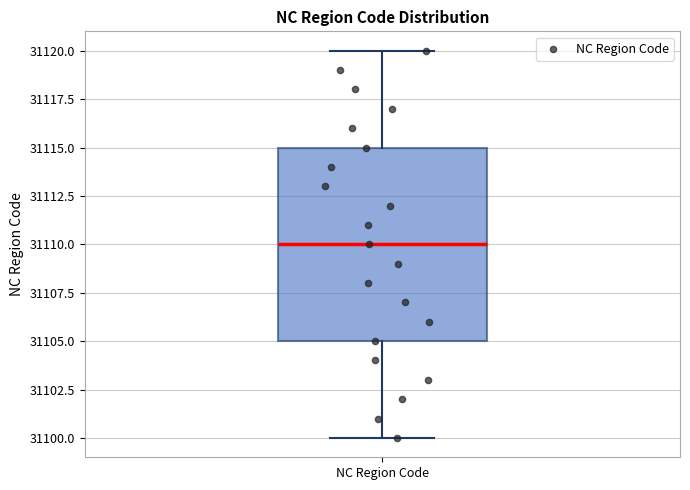

Transcribe this box plot: give where the median line is, the range the box spans, and where the two whiskers end, as read against the y-axis. The values are not printed on the chart, so give them approximately, as read against the axis.

median 31110, box 31105 to 31115, whiskers 31100 to 31120